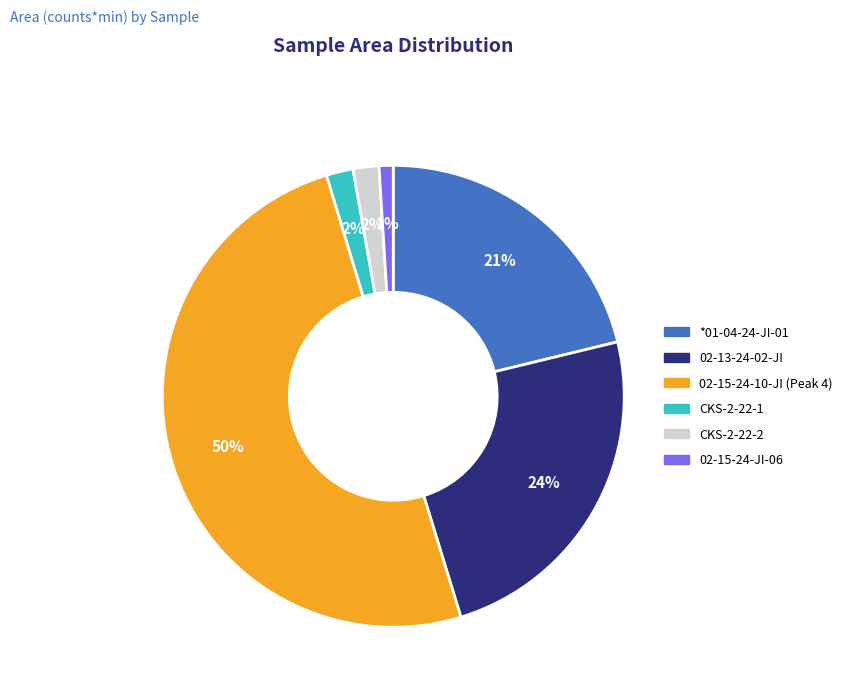

Is the sum of CKS-2-22-2 and CKS-2-22-1 greater than half?

No